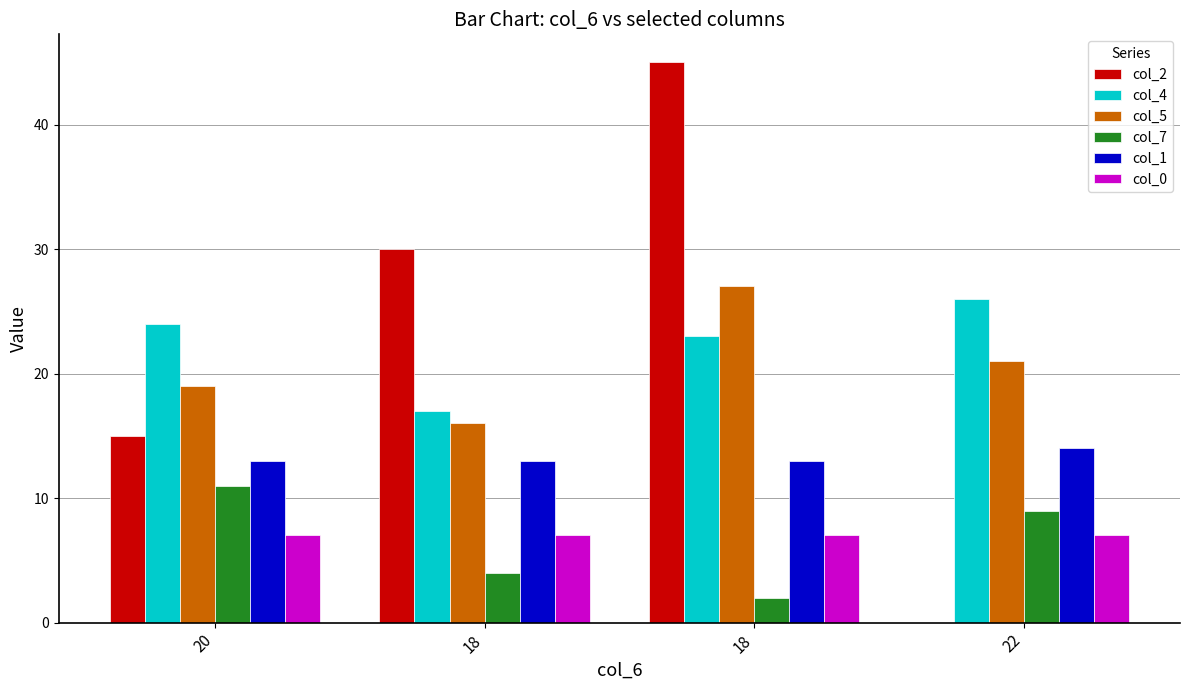

How many positive values does the col_2 series have?

3